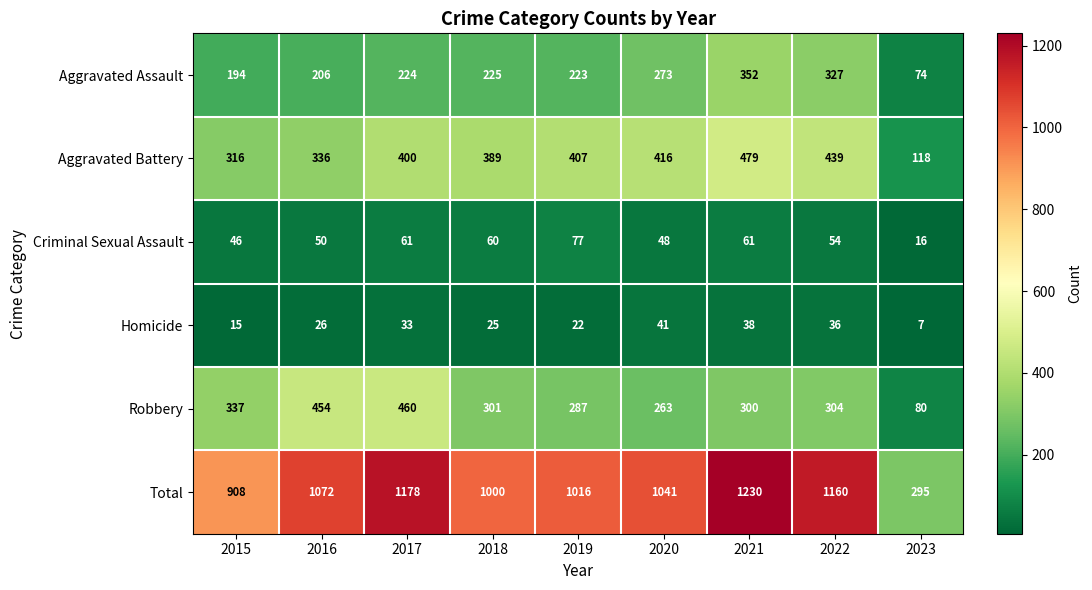

Which series has the largest total across all categories?

Total